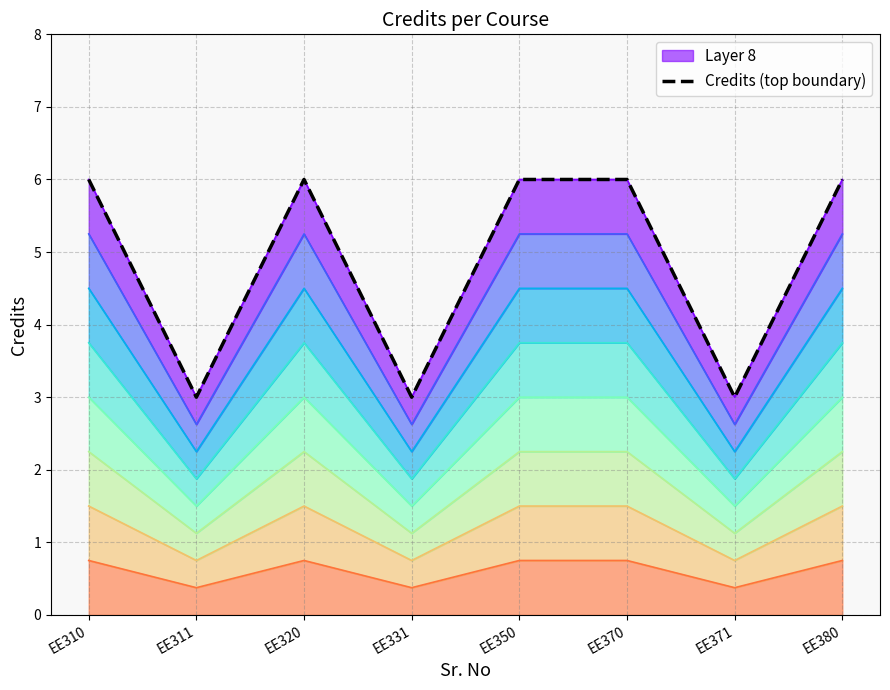

Where is the first local maximum?

EE320